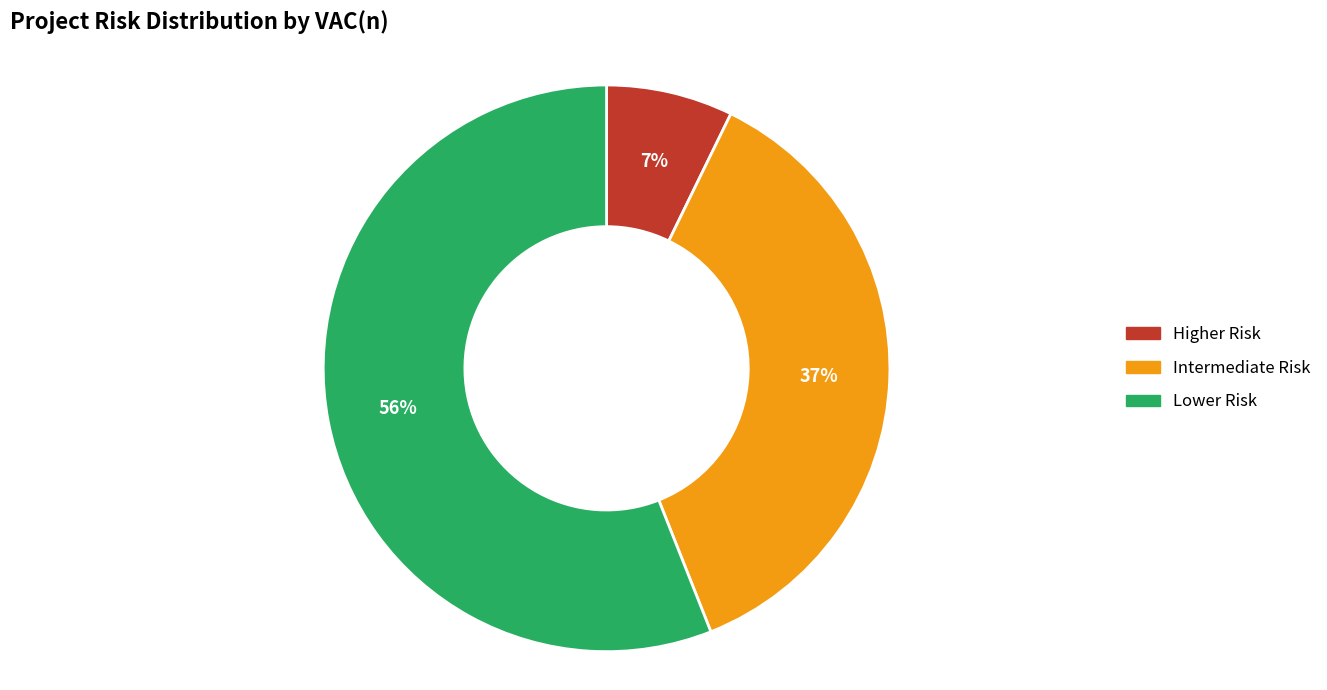

Does Intermediate Risk account for over 50% of the chart?

No